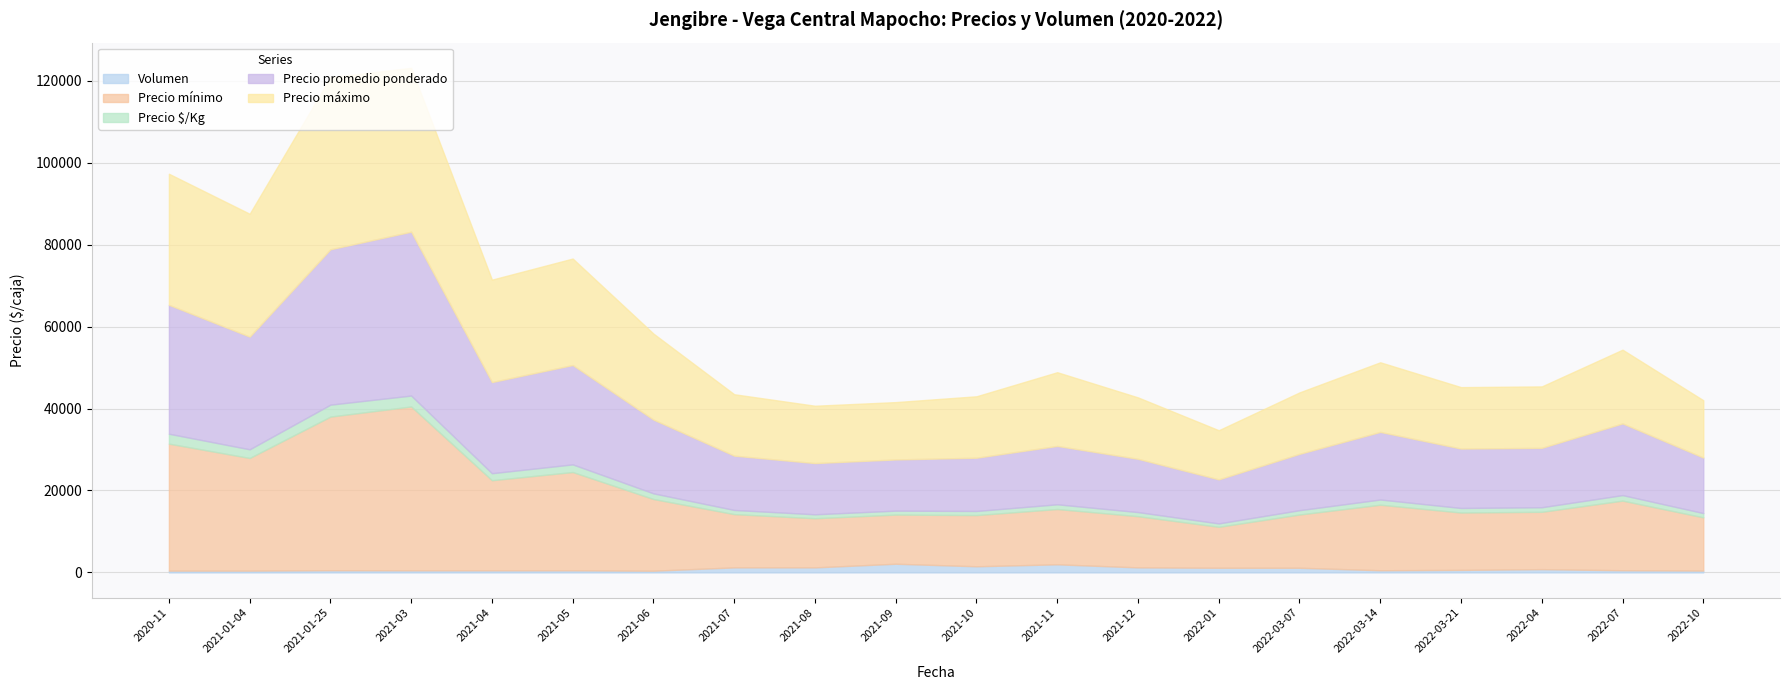

What is the total value across all series at 2021-09?

41569